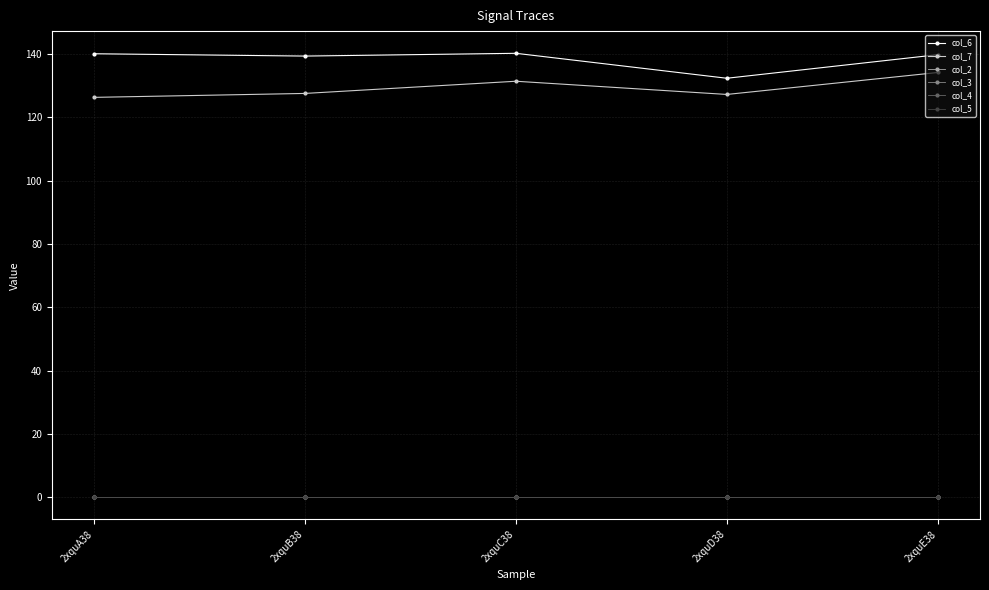

Reading right to left, list all the values displayed in this chart.

col_6: 139.8	132.3	140.2	139.3	140.1
col_7: 134.1	127.2	131.4	127.5	126.3
col_2: 0.0	0.0	0.0	0.0	0.0
col_3: 0.0	0.0	0.0	0.0	0.0
col_4: 0.0	0.0	0.0	0.0	0.0
col_5: 0.0	0.0	0.0	0.0	0.0